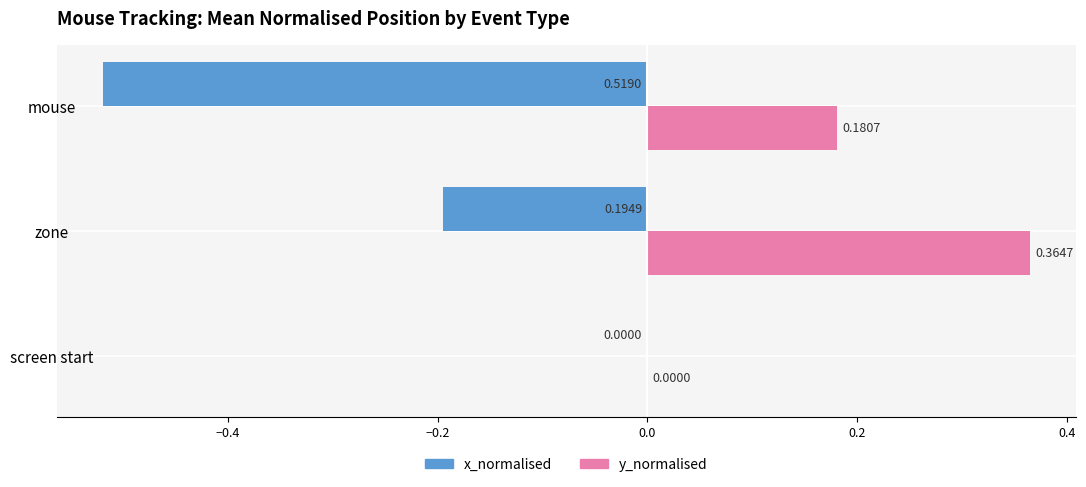

Which series has the largest total across all categories?

y_normalised